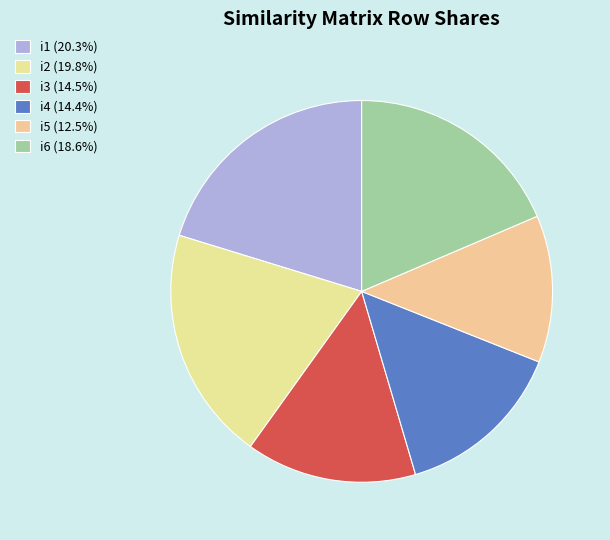

Rank the categories by value from highest to lowest.

i1, i2, i6, i3, i4, i5